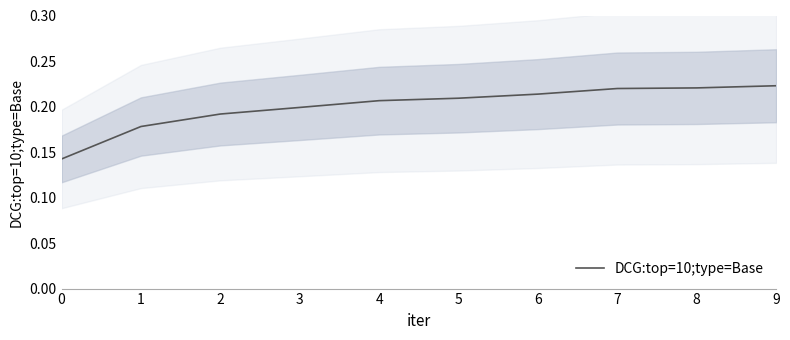

Is it true that the value at 5 is 0.3?

False